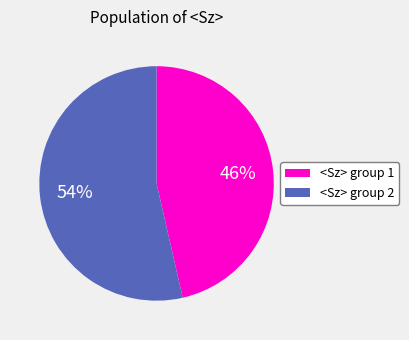

How many slices are in this pie chart?

2